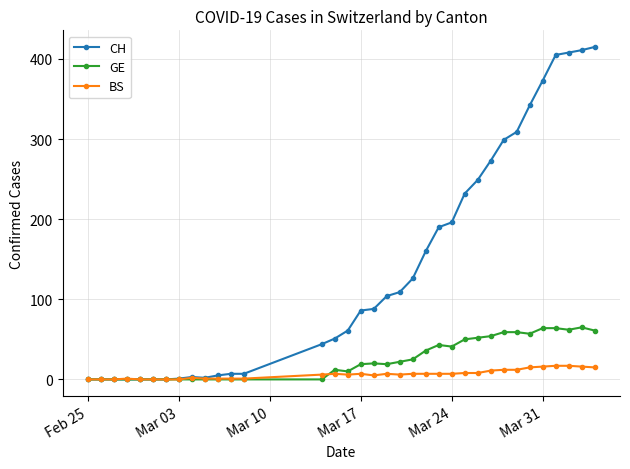

What is the difference between the maximum and minimum values in the BS series?

17